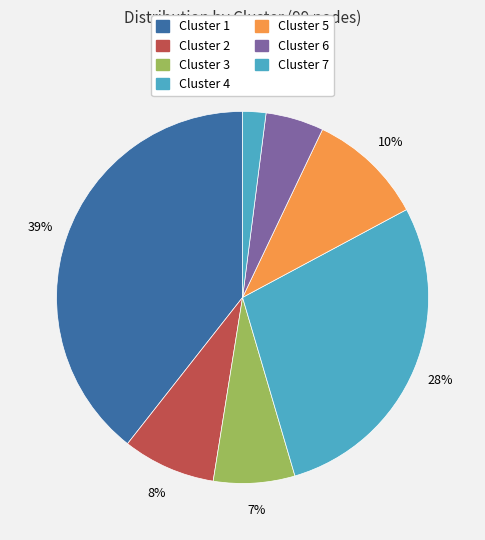

Is there any slice that represents more than half of the pie?

No